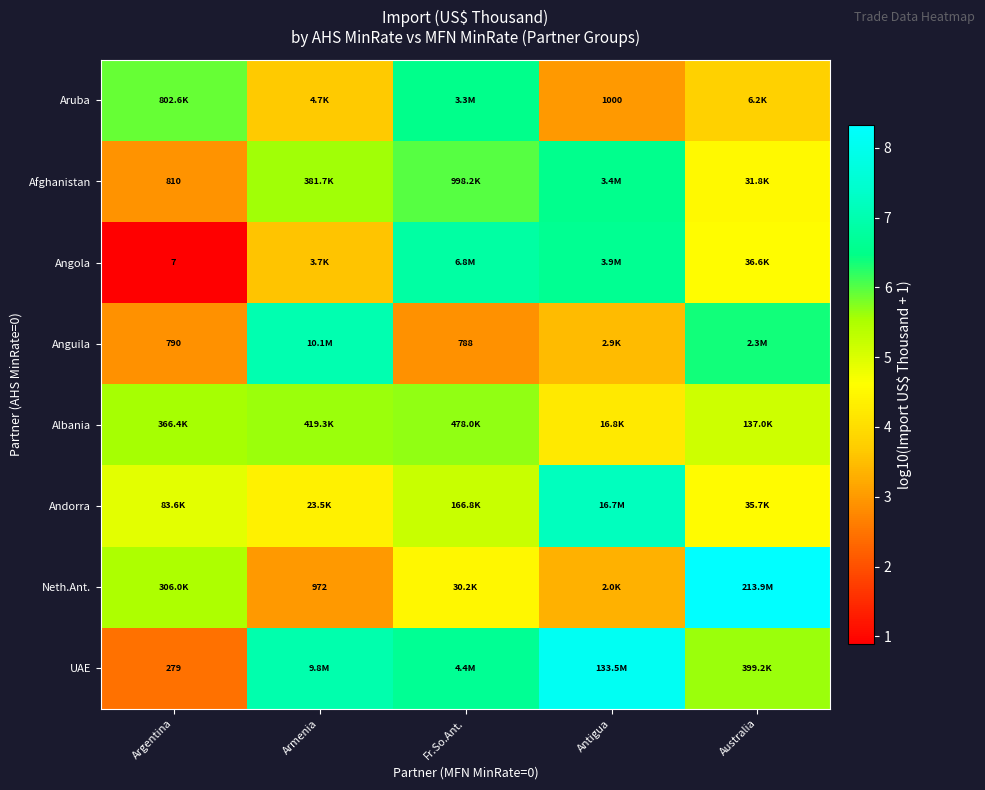

Is it true that Angola equals 6.0 at Australia?

False